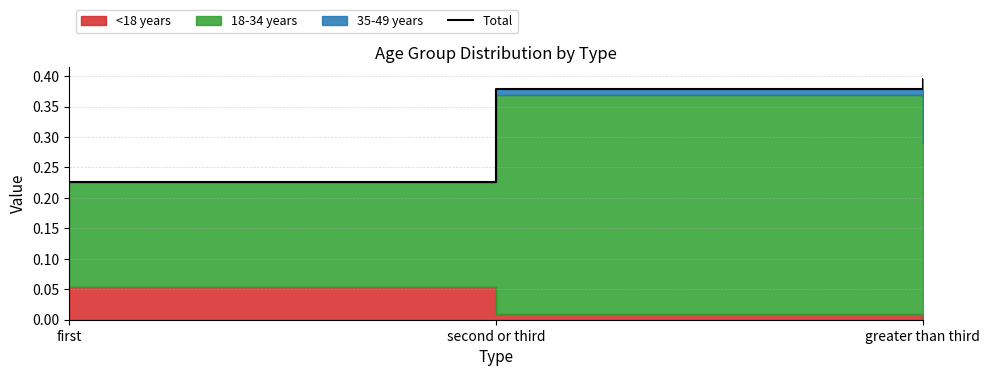

Between first and second or third, which is larger?

second or third